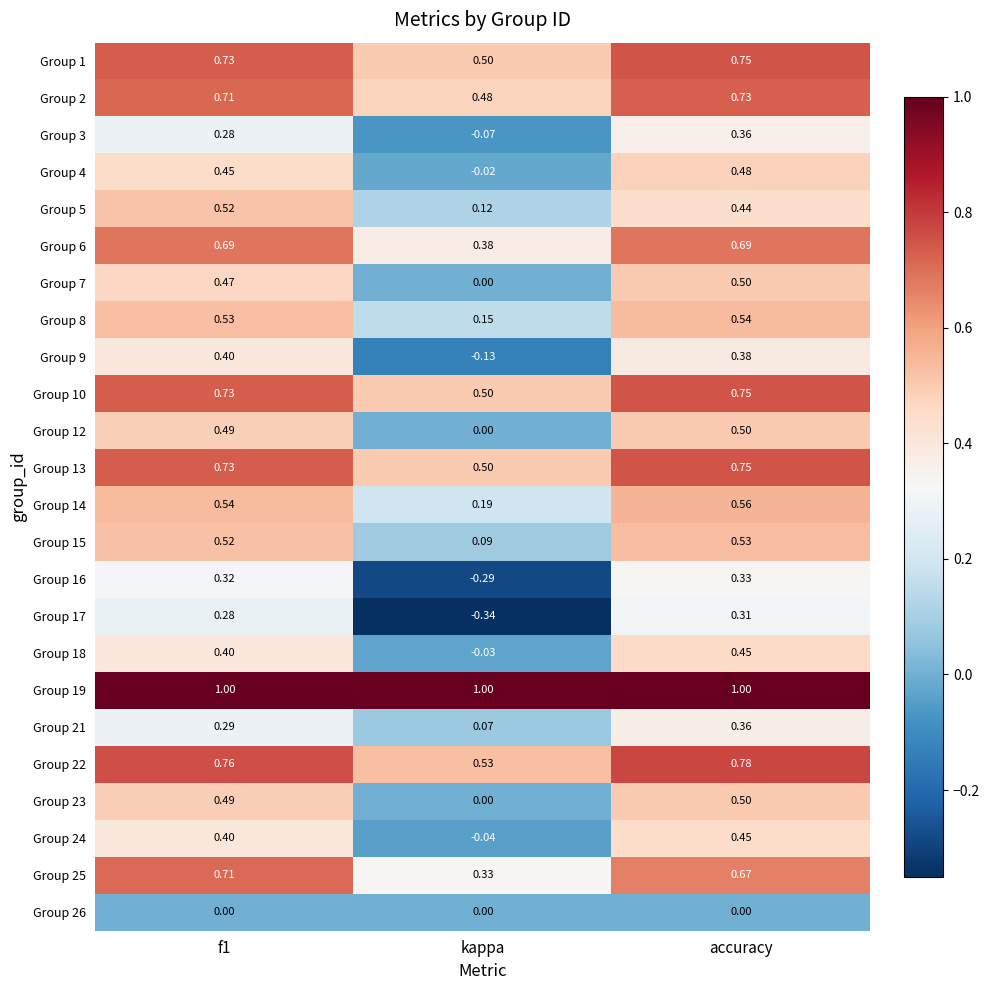

Is the value of Group 5 at accuracy greater than the value of Group 21 at f1?

Yes